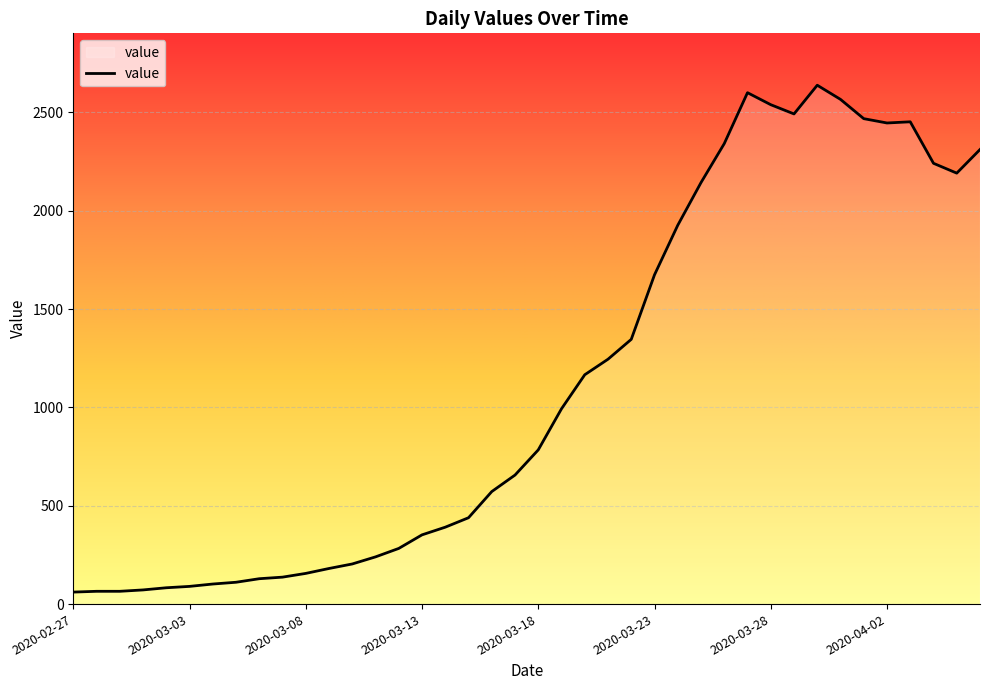

What is the difference between the maximum and minimum values?

2577